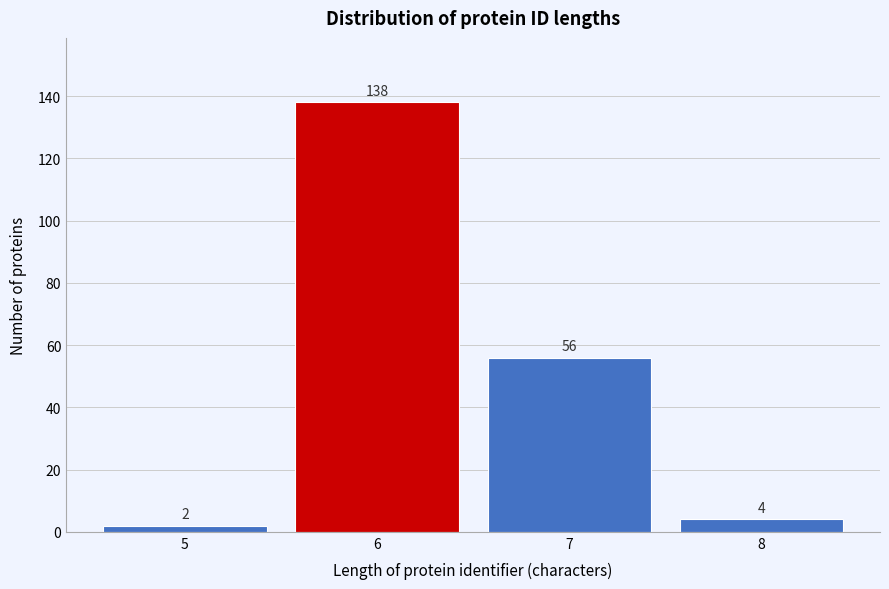

Reading left to right, extract all data points from this chart.

2	138	56	4